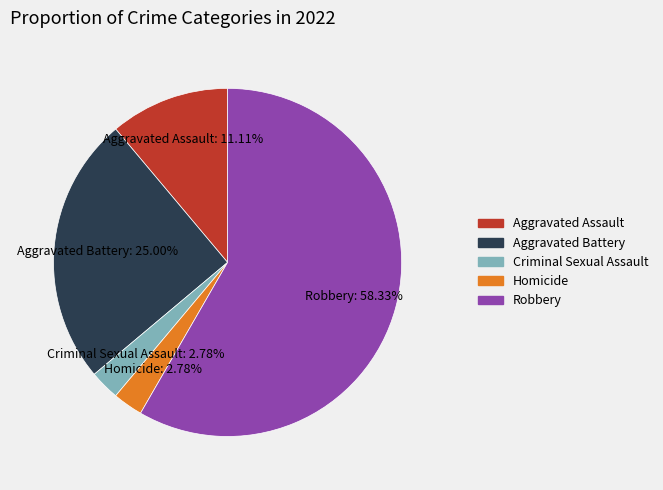

Do Homicide and Aggravated Assault together represent more than half of the pie?

No